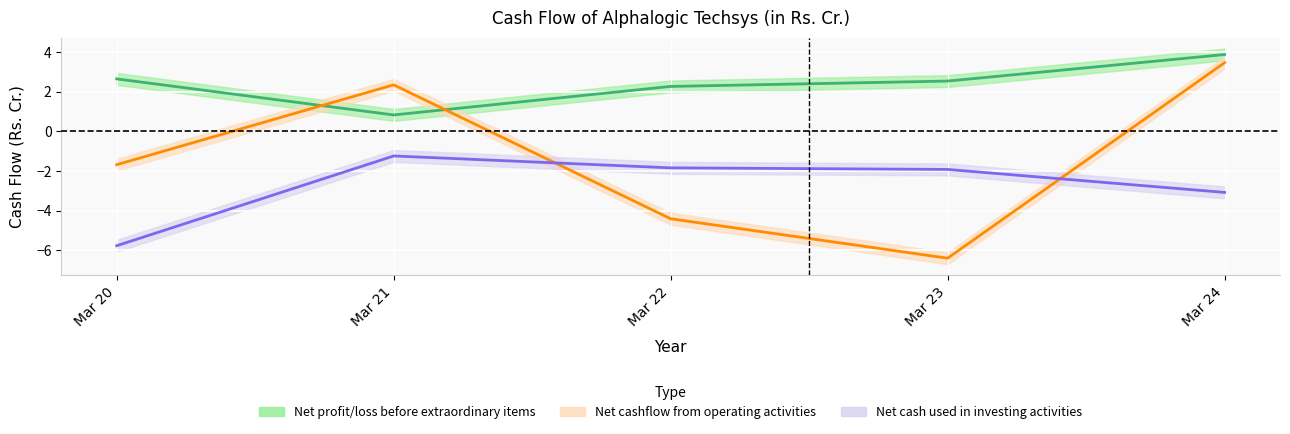

What is the value of the Net cashflow from operating activities point at the 5th from the left?

3.5